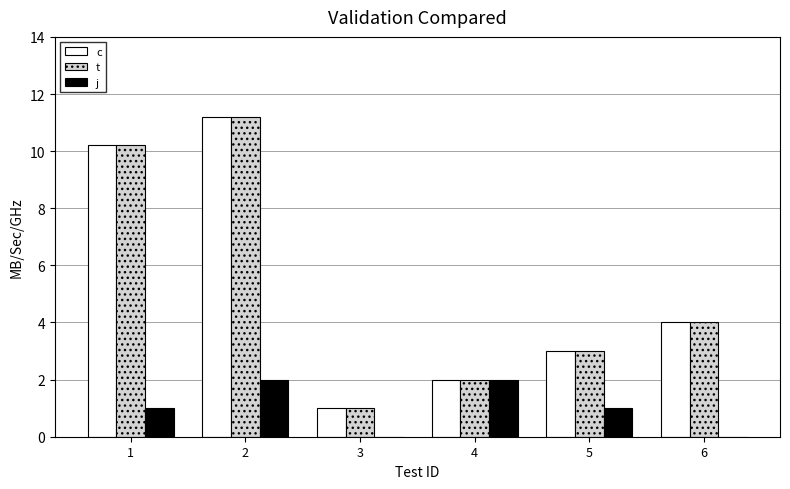

What is the average value of the c series?

5.2